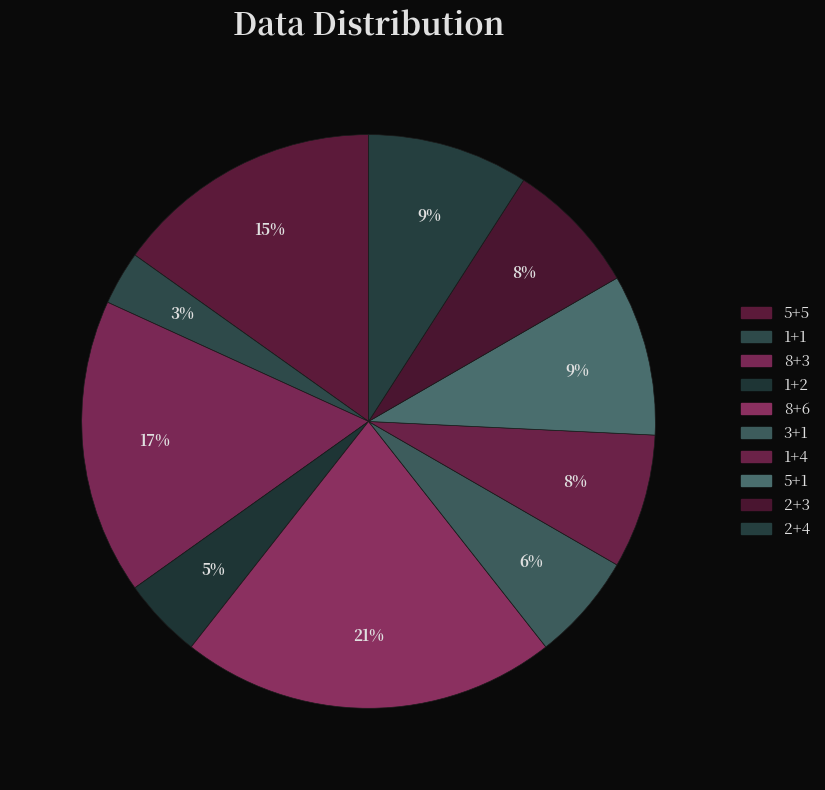

Is there any slice that represents more than half of the pie?

No